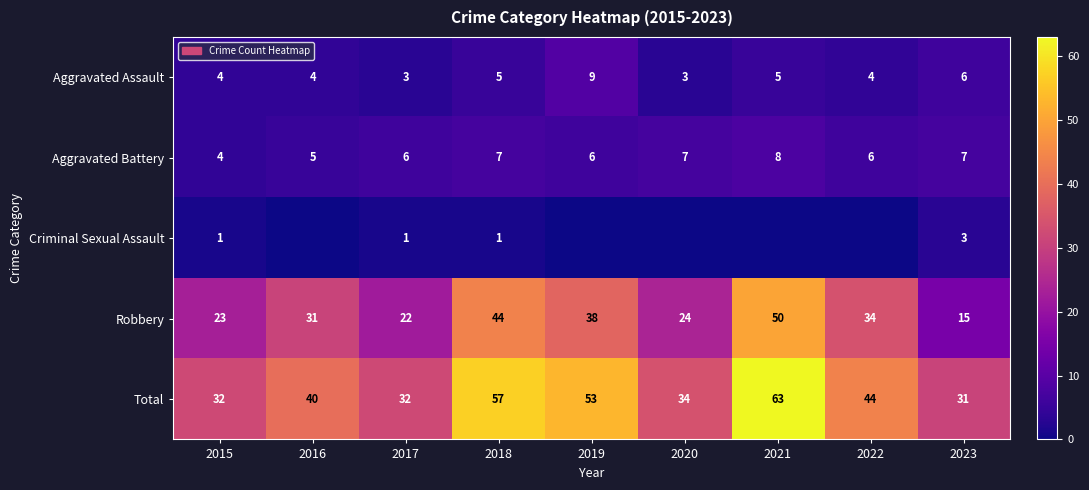

What is the difference between the highest and lowest values at 2021?

63